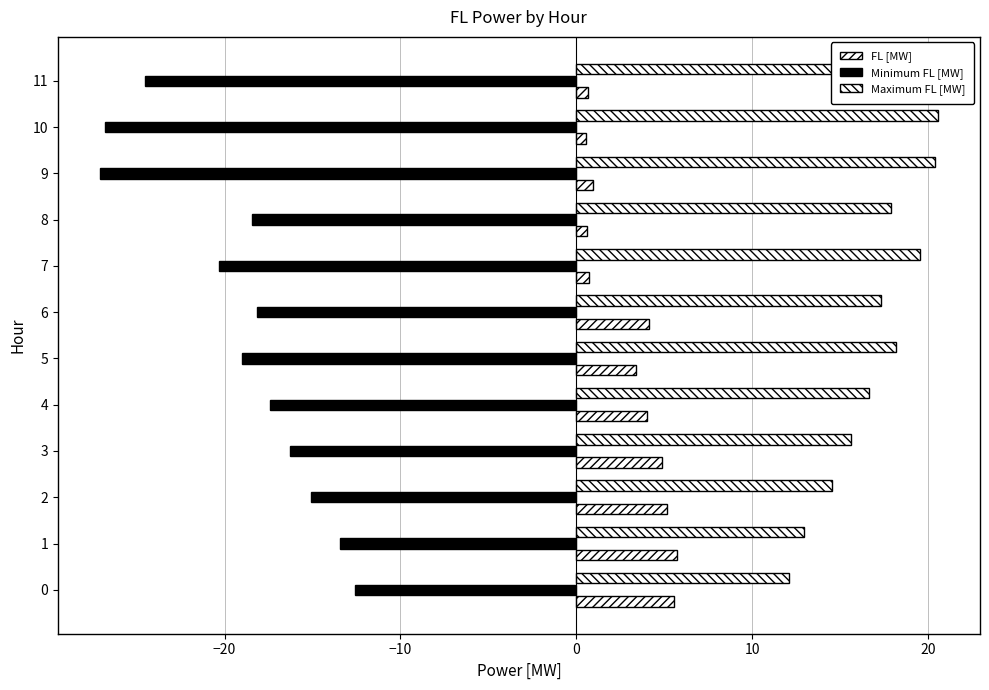

How many values in the Minimum FL [MW] series exceed -18?

5